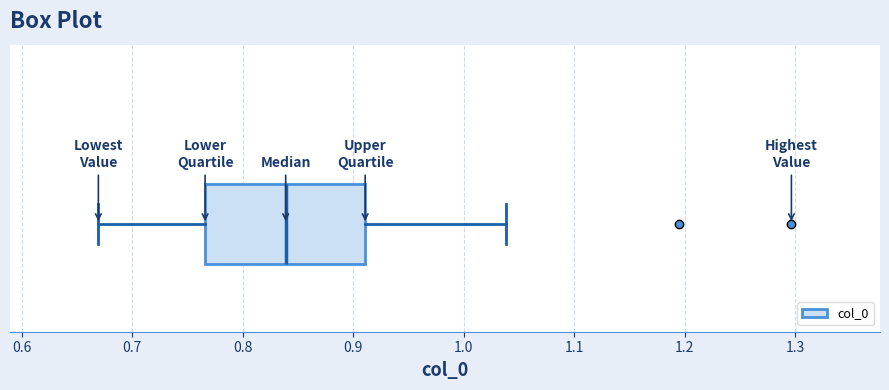

Read this box plot against the x-axis: the position of the median line, the range covered by the box, and the ends of both whiskers. The values are not printed on the chart, so give them approximately, as read against the axis.

median 0.84, box 0.77 to 0.91, whiskers 0.67 to 1.04